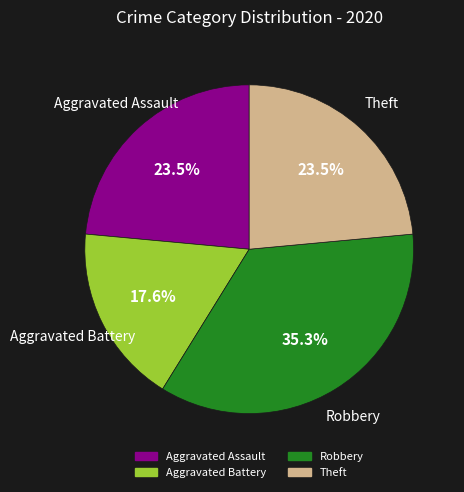

Does any single category account for the majority?

No